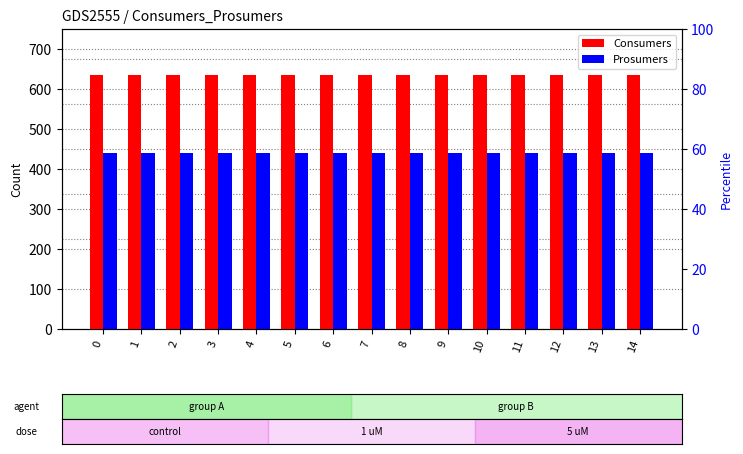

Which series has the largest total across all categories?

Consumers